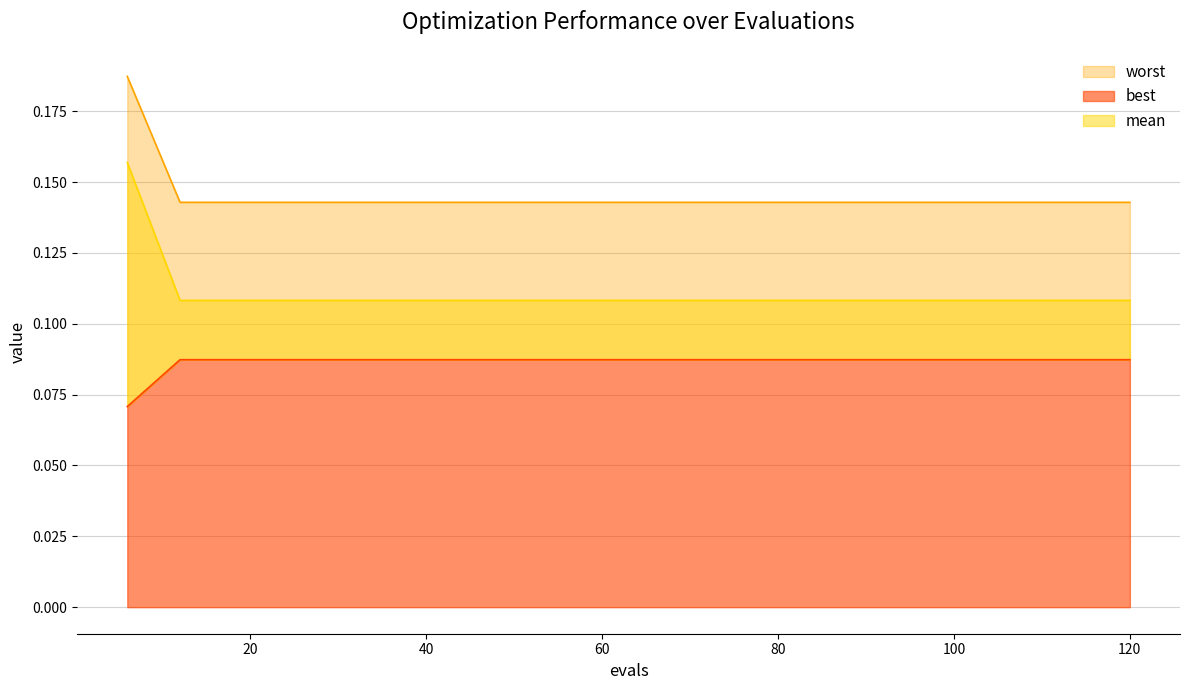

The best series shows 0.0 at 12. True or false?

False